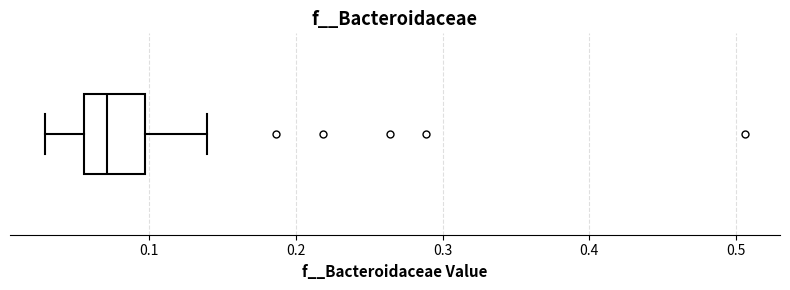

Where does the median line of the box sit on the x-axis? The values are not printed on the chart, so give them approximately, as read against the axis.

0.07